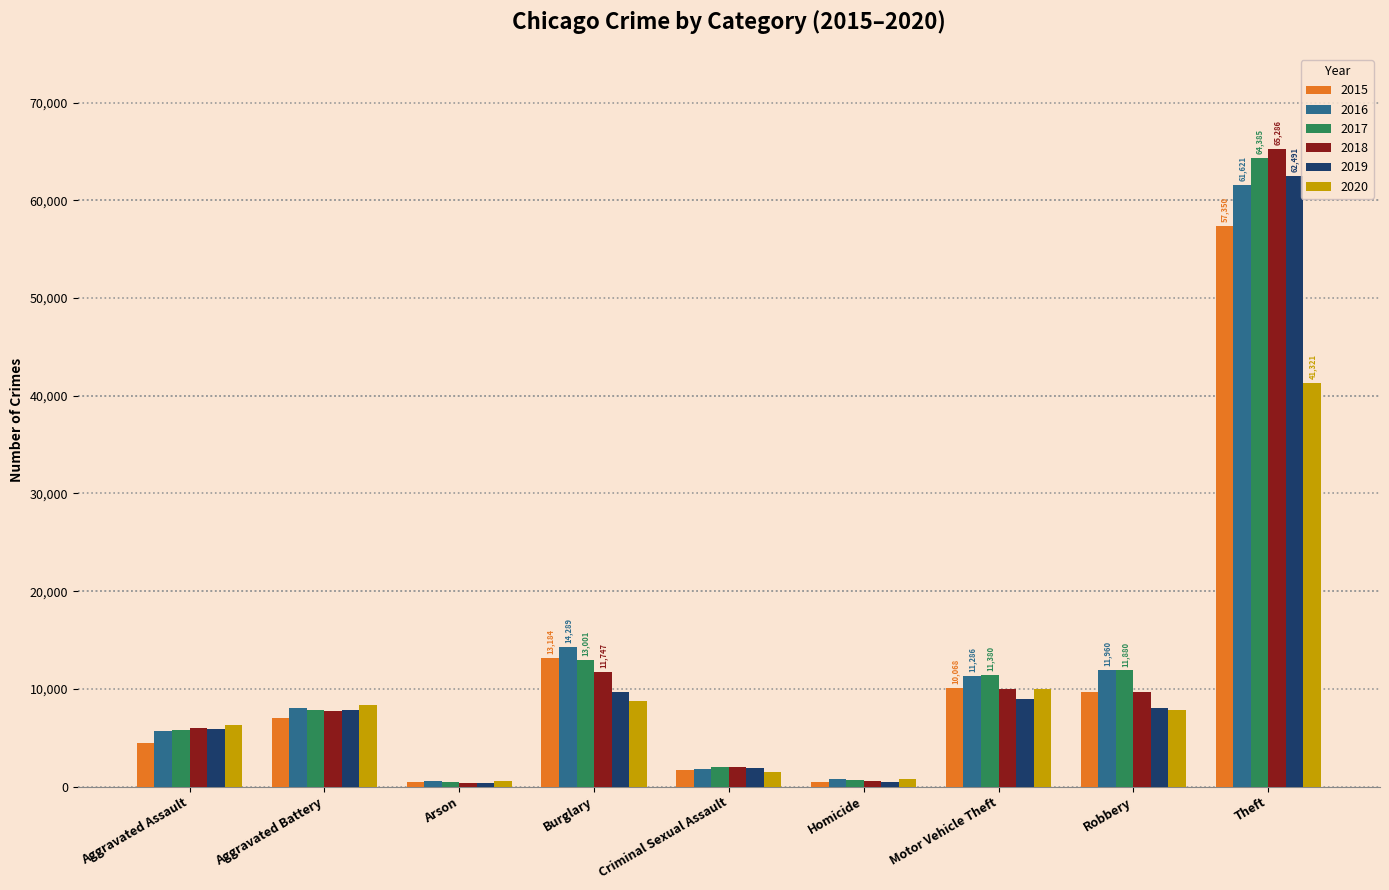

What is the minimum value shown in the chart?

373